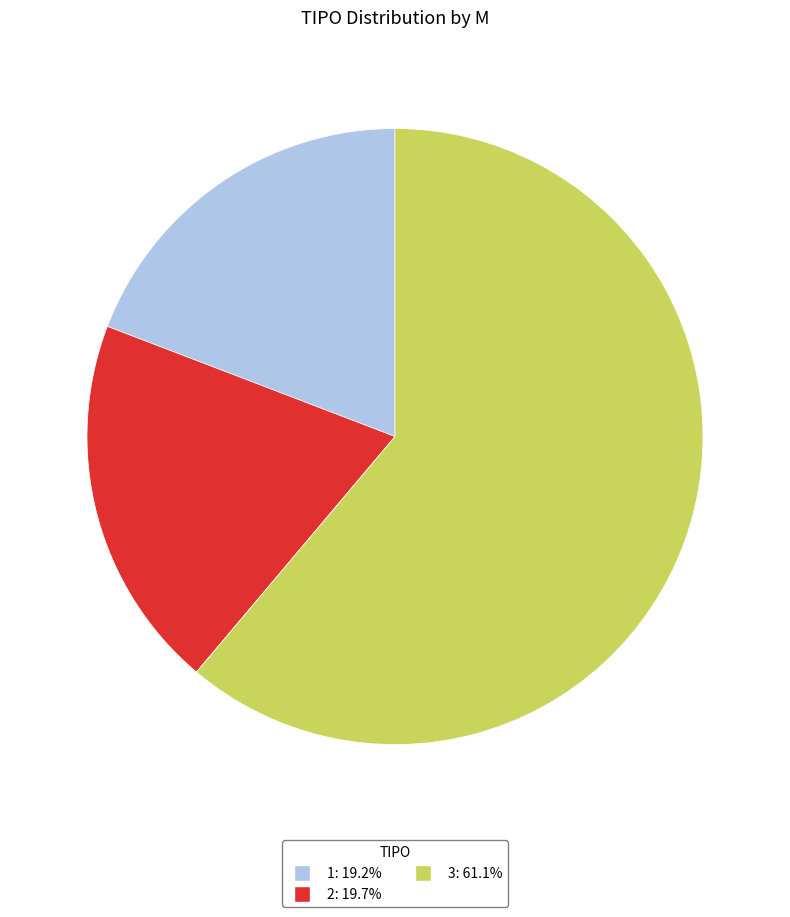

Approximately how many times larger is the value at 1 compared to 2?

1.0